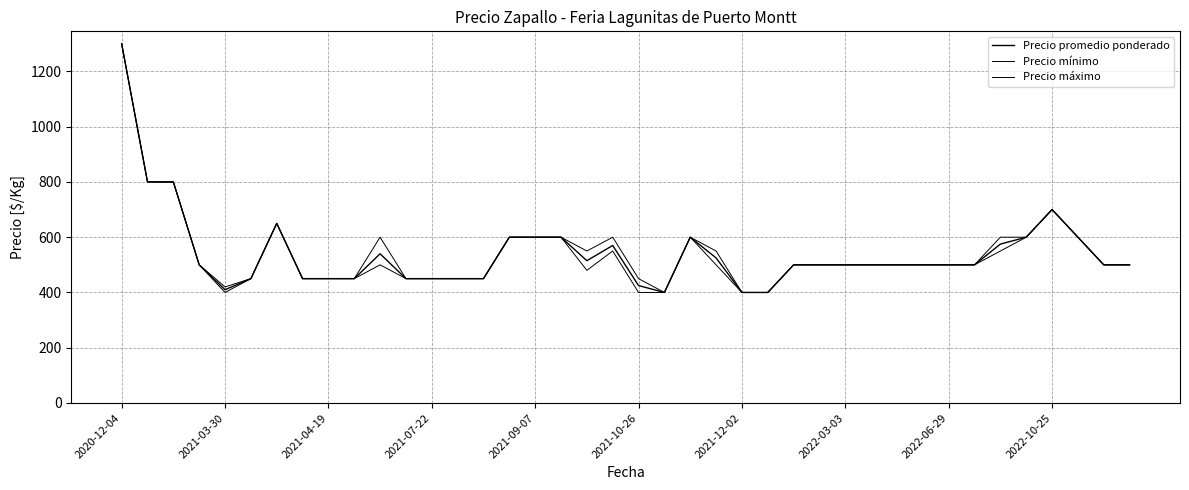

Does the chart display data point markers on the line(s)?

No